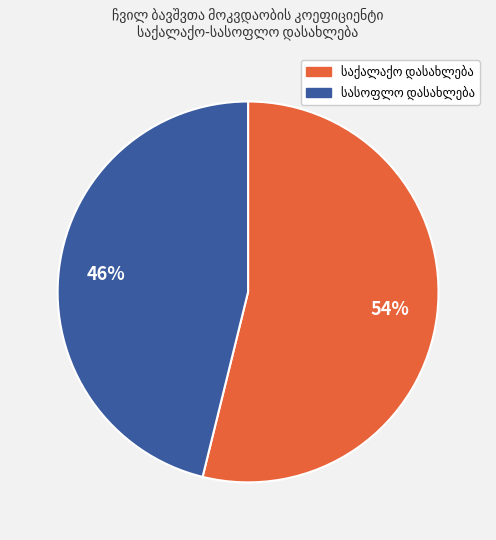

Does any single category account for the majority?

Yes